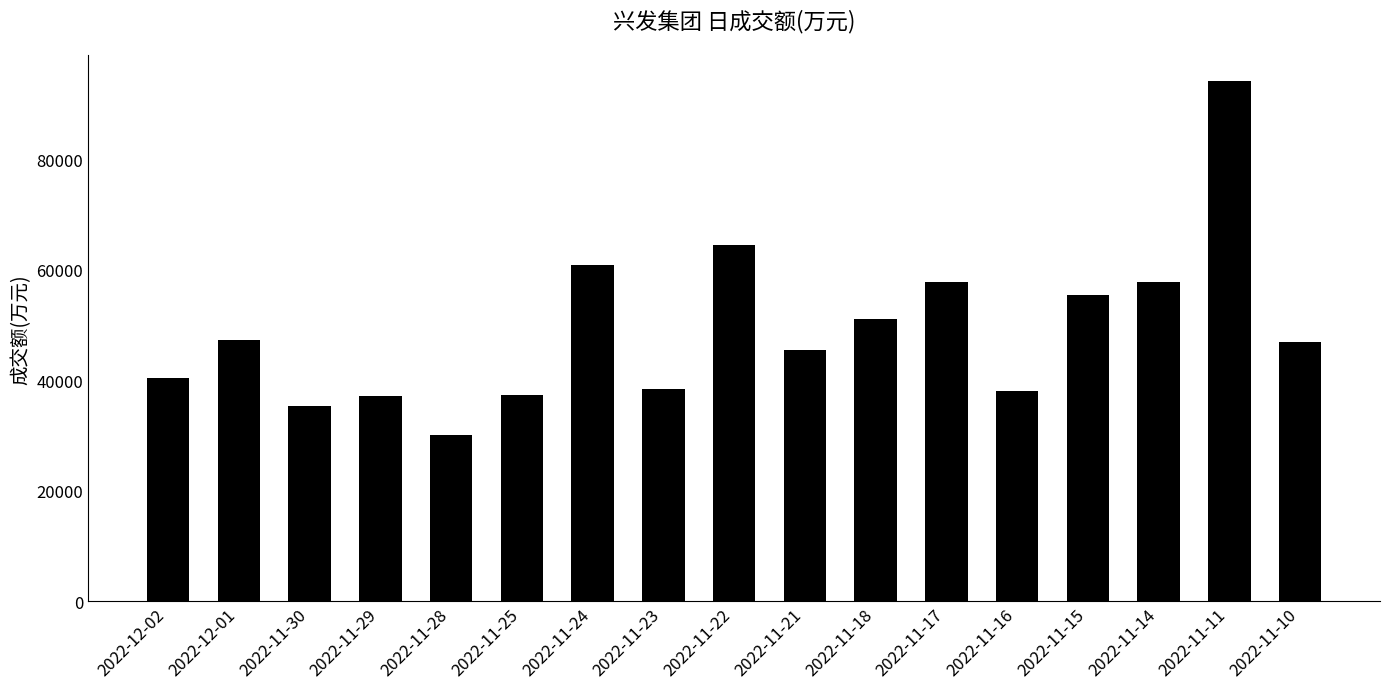

What is the change in value from 2022-11-25 to 2022-11-11?

+56800